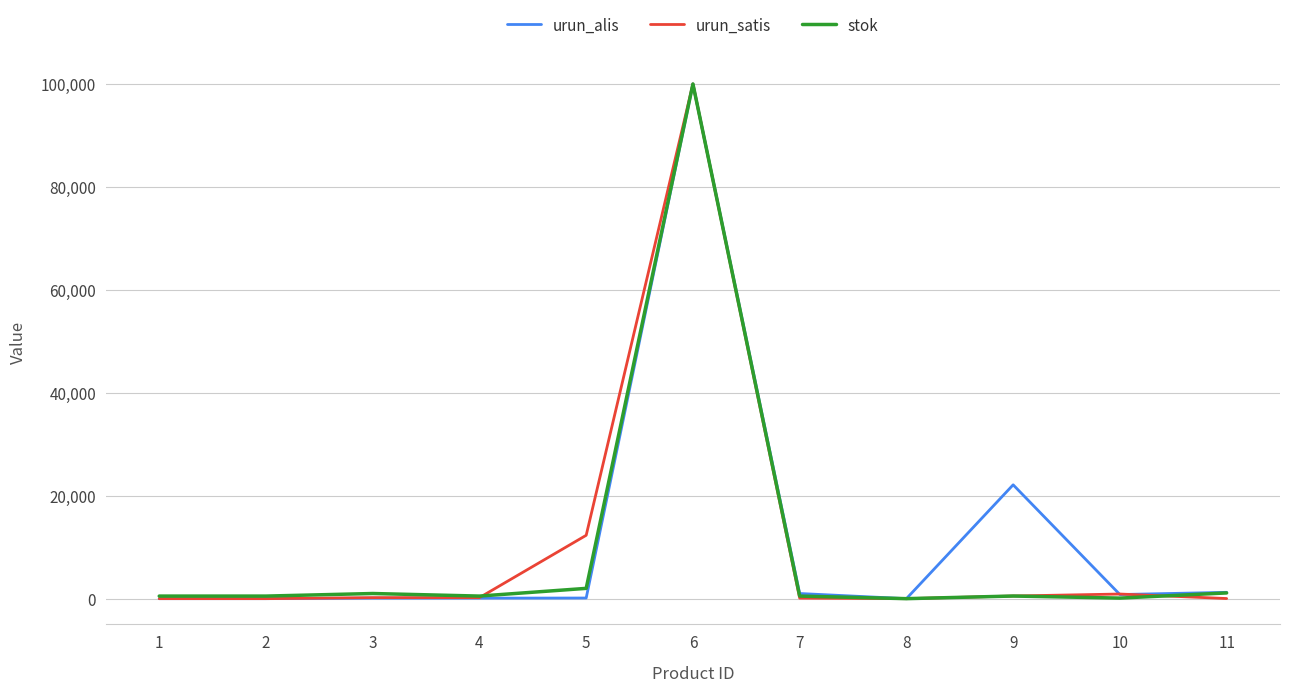

The value of stok at 6 is 158890.6. True or false?

False